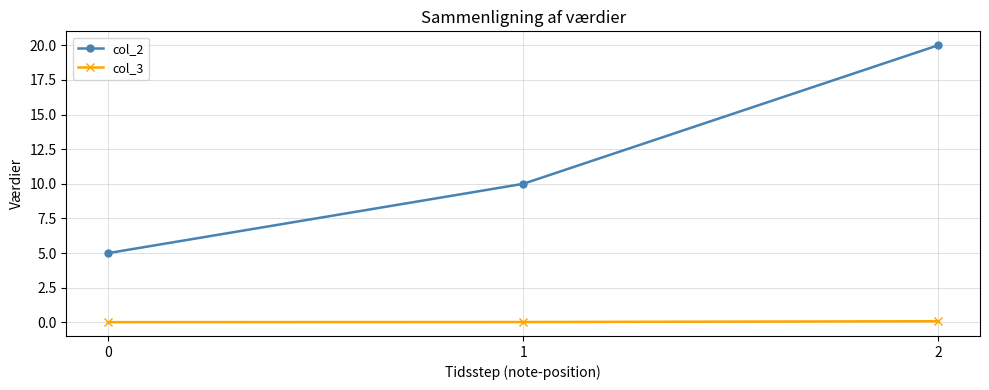

How many series are shown in this chart?

2